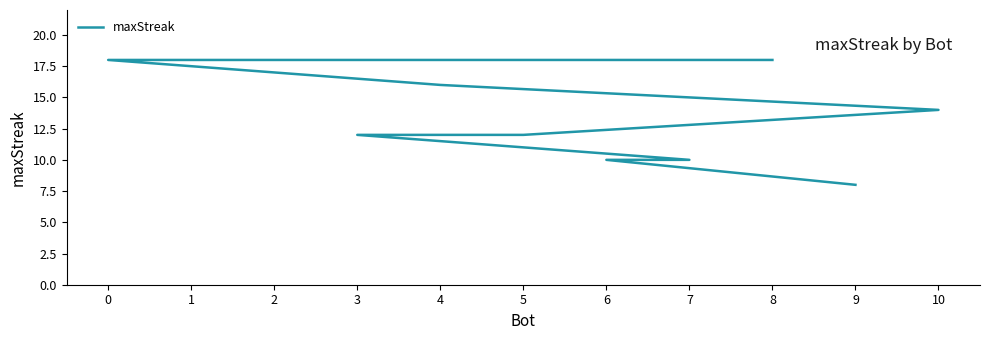

What is the greatest value displayed?

18